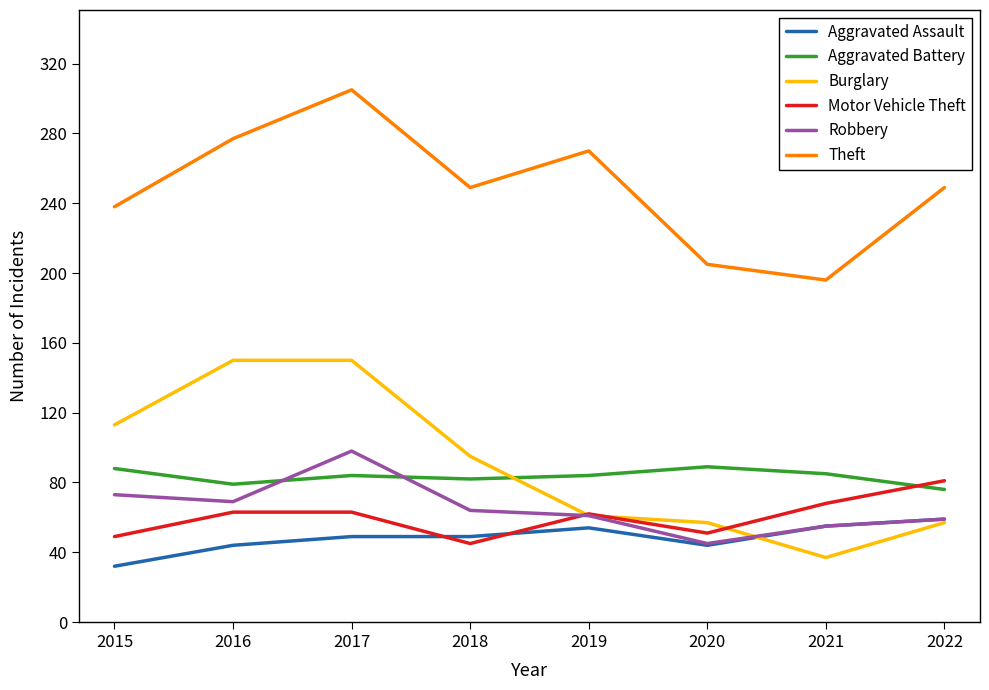

Between 2016 and 2021, which series saw the biggest shift?

Burglary